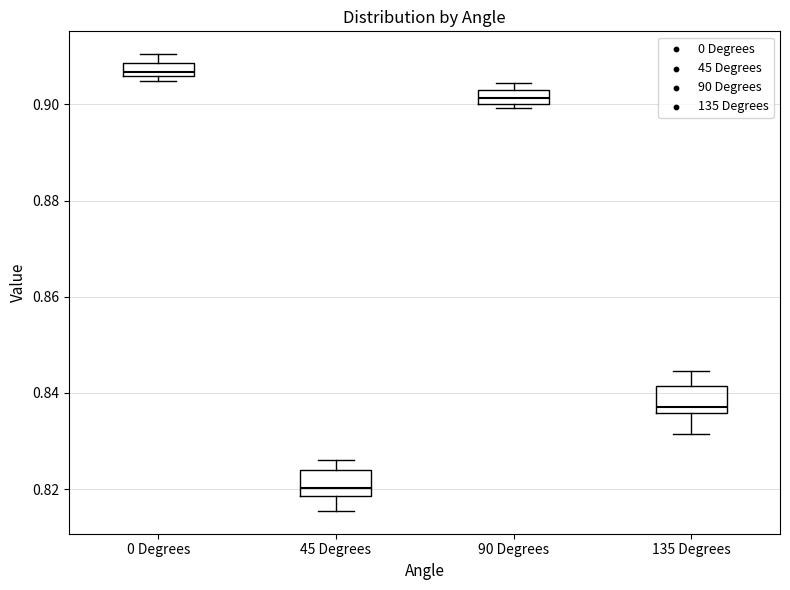

Where does the median line of the box for 135 Degrees sit on the y-axis? The values are not printed on the chart, so give them approximately, as read against the axis.

0.838